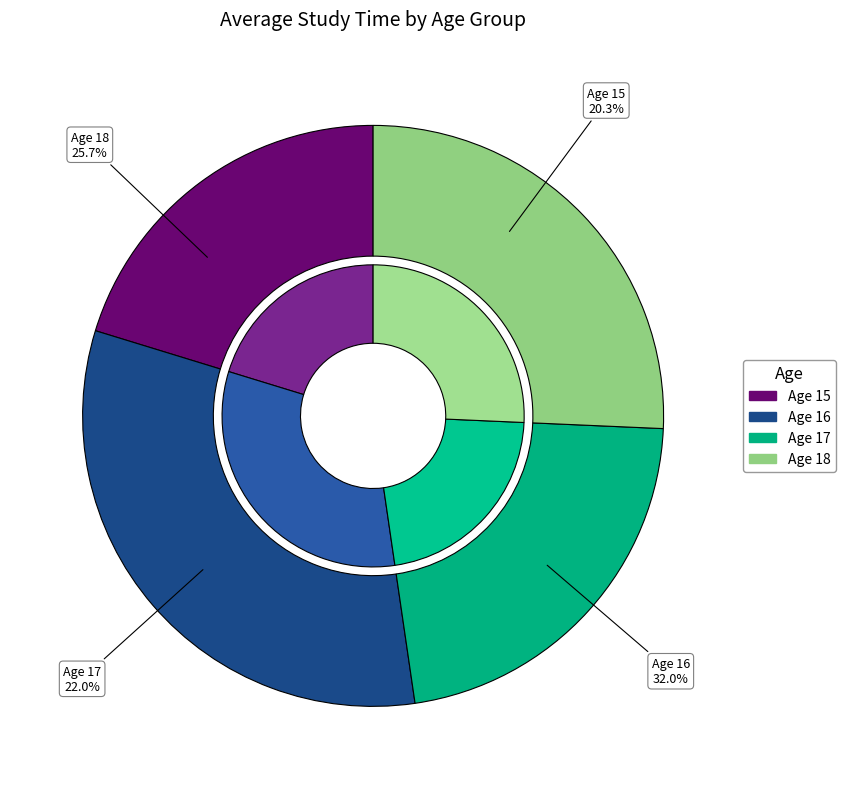

Do 26 and 1 together represent more than half of the pie?

No